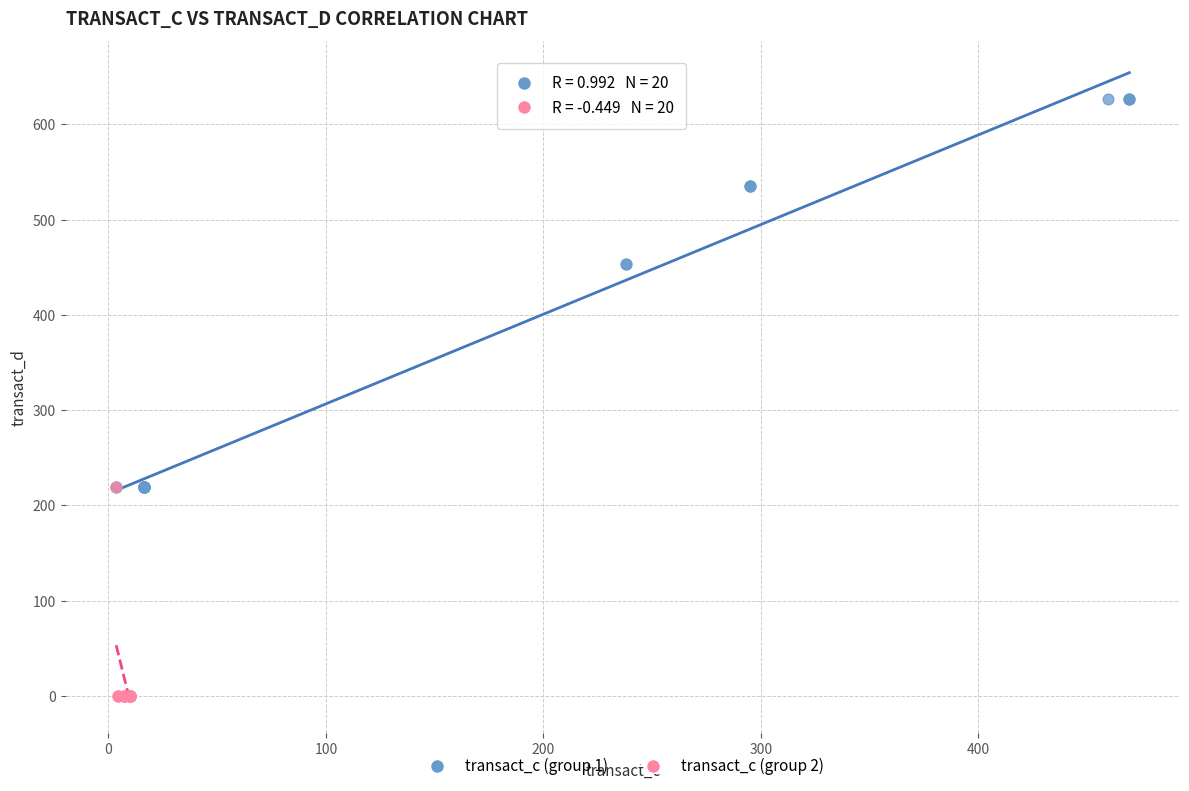

What are all the series names shown in the legend?

transact_c (group 1), transact_c (group 2)